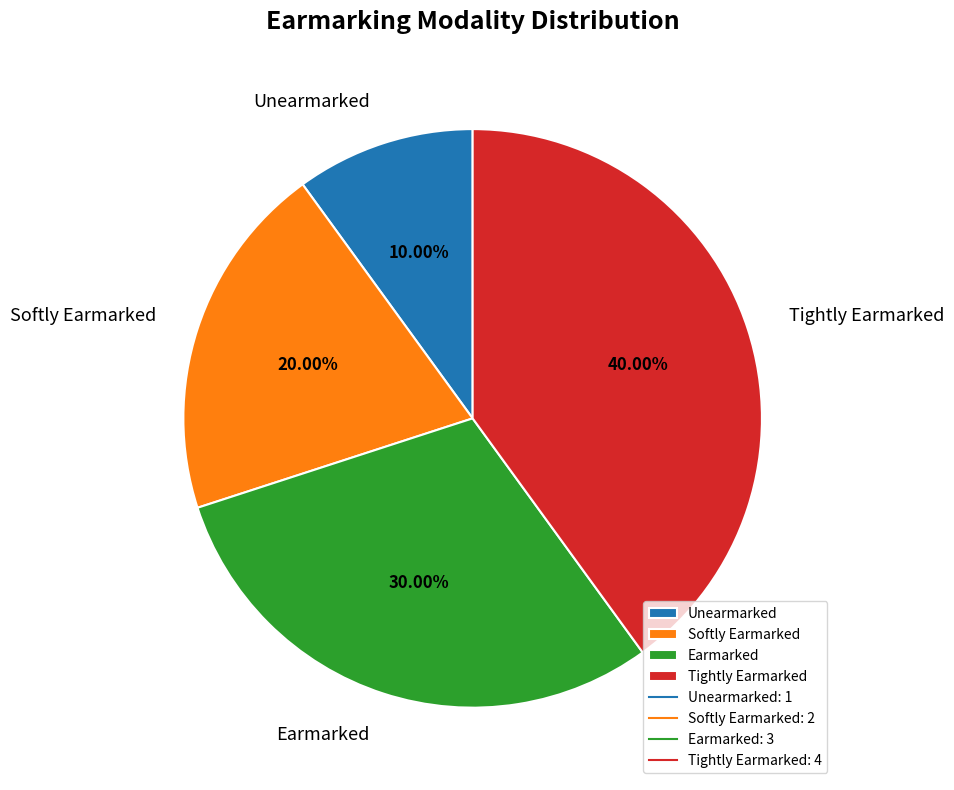

Which category has the smallest portion of the pie?

Unearmarked